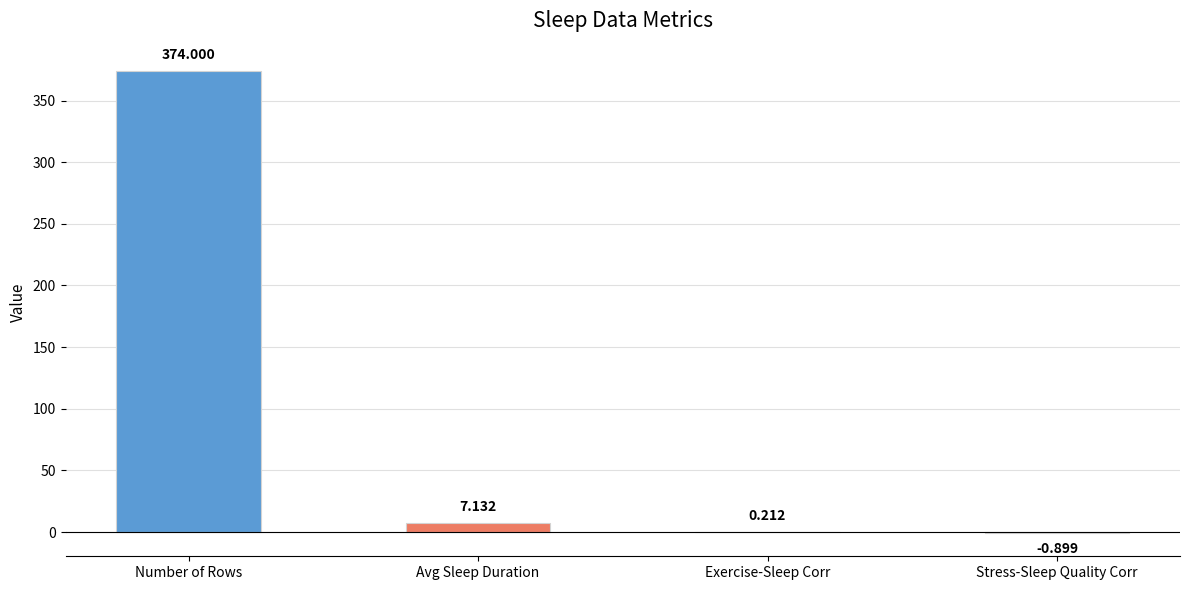

What is the average value?

95.1